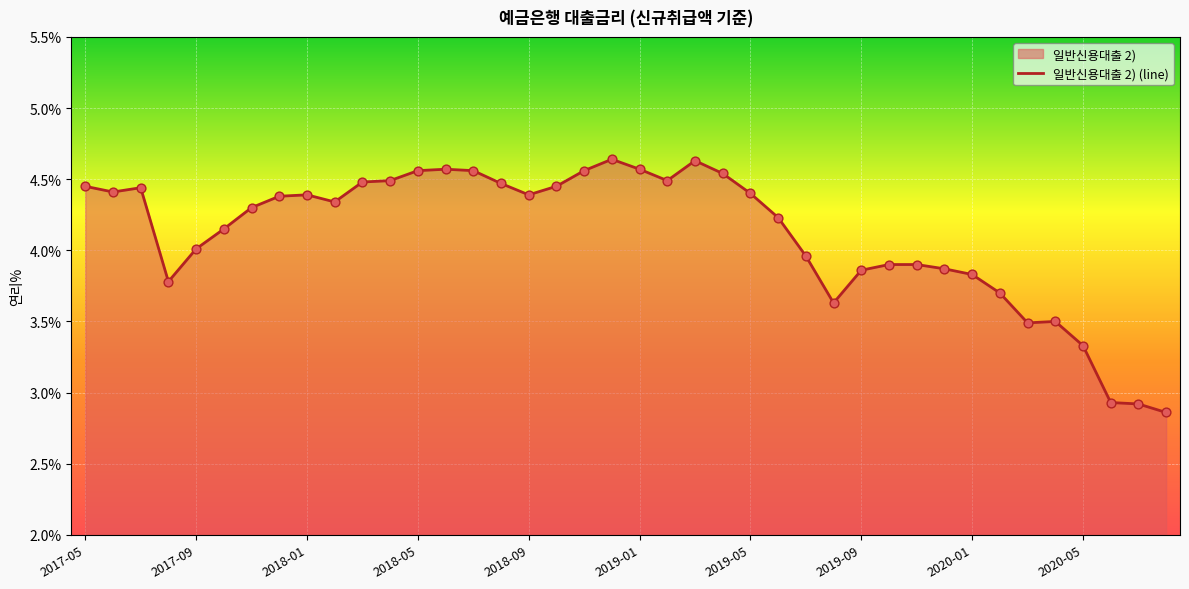

What is the change in value from 2020-01 to 2020-05?

-0.5